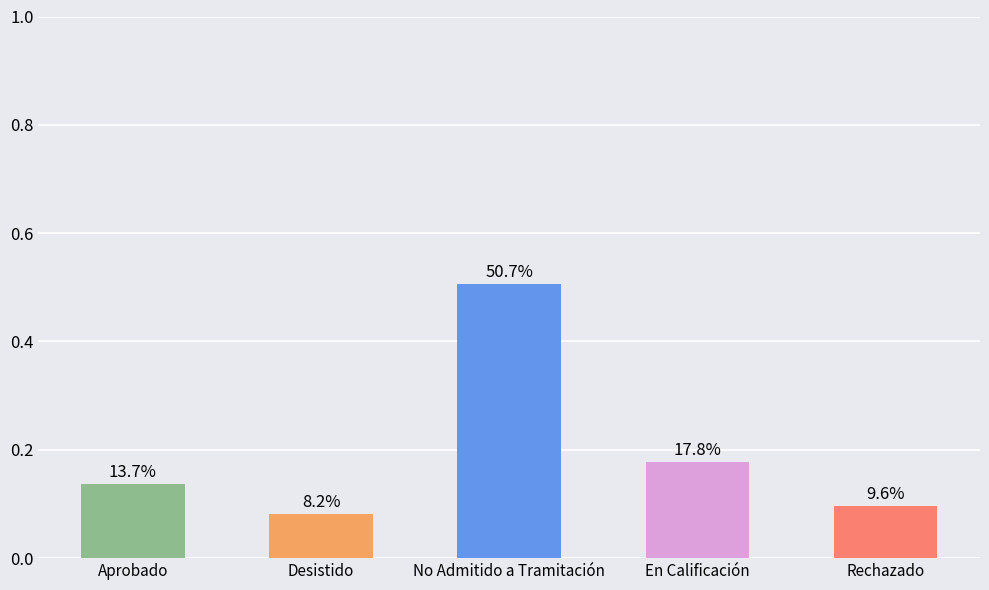

What is the difference between the maximum and minimum values?

0.4